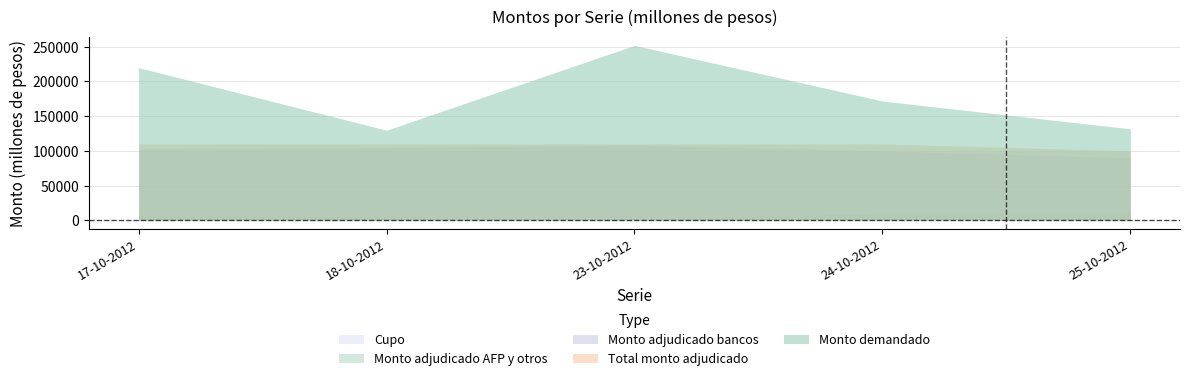

How many data points in Monto adjudicado AFP y otros are above 7000?

2